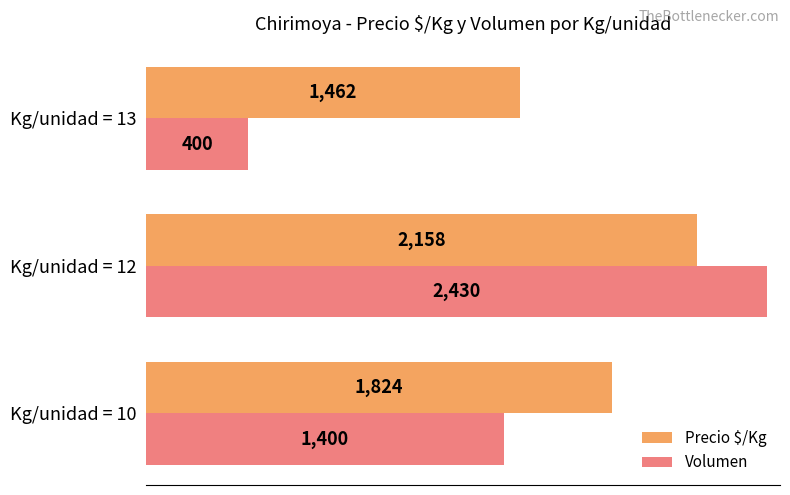

What is the lowest value of the Volumen series?

400